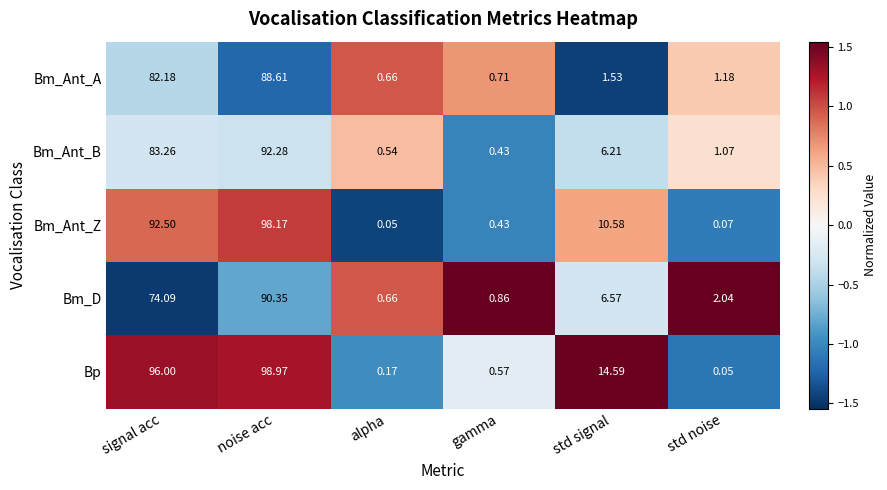

At which category is the sum across all series the highest?

noise acc